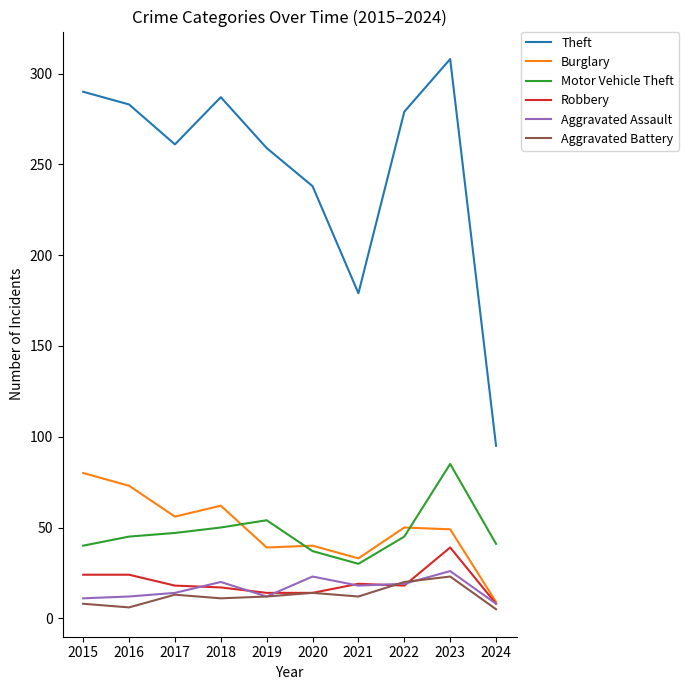

Which series has the largest range (max minus min)?

Theft